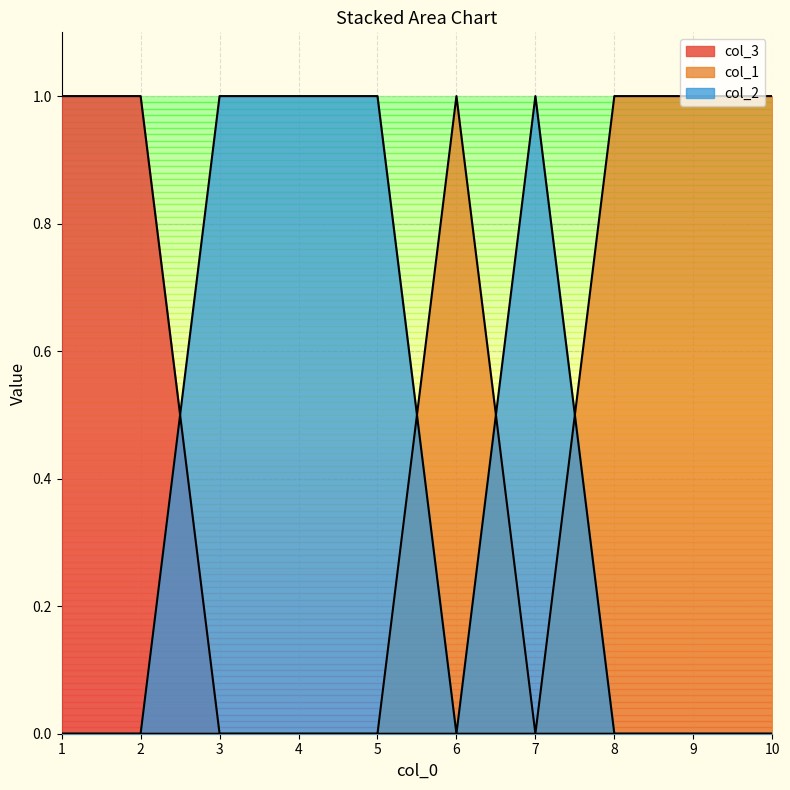

Does the chart have visible grid lines?

Yes